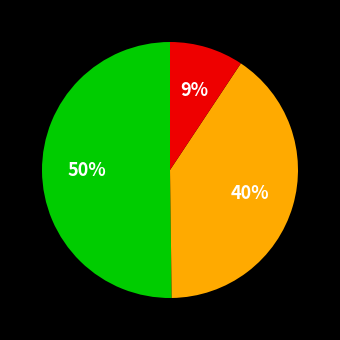

To the nearest percent, what is the difference between the largest and smallest slice percentages?

41%